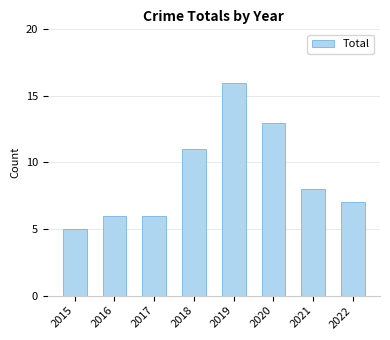

Which label corresponds to the largest value in the chart?

2019